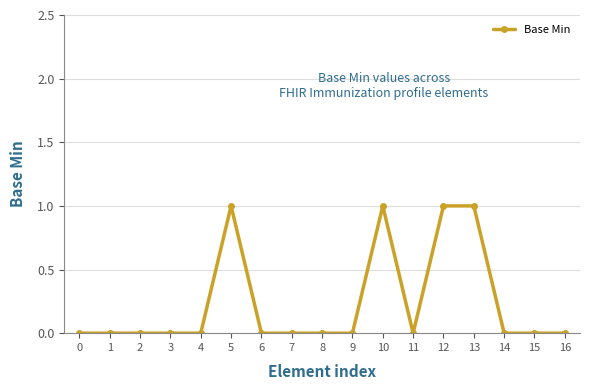

True or false: the data has more than 0 interior local peaks.

True